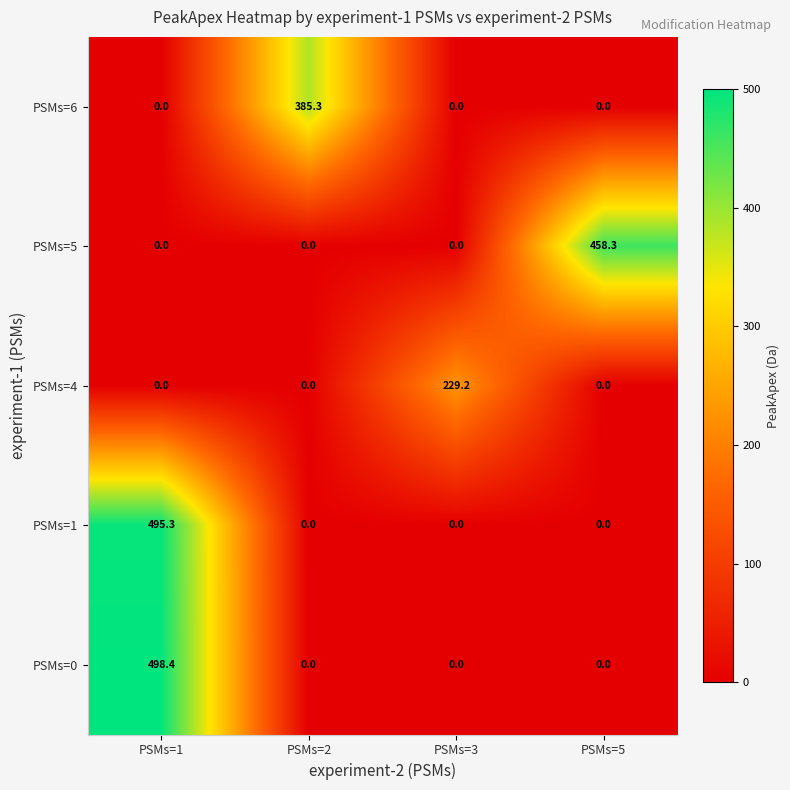

What is the approximate value of PSMs=5 at PSMs=5?

458.3